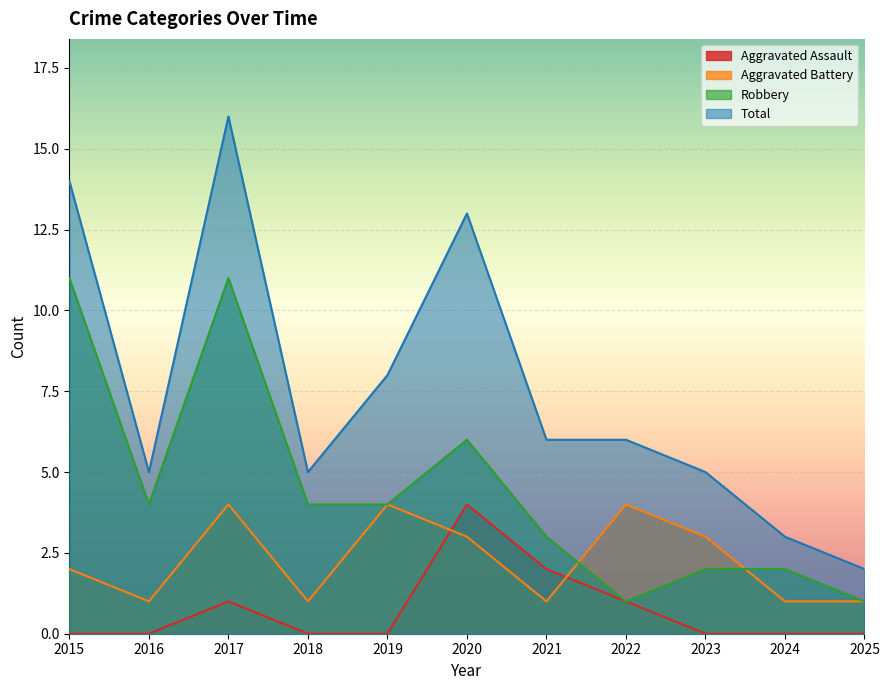

What is the value of the Aggravated Battery point at the 7th from the left?

1